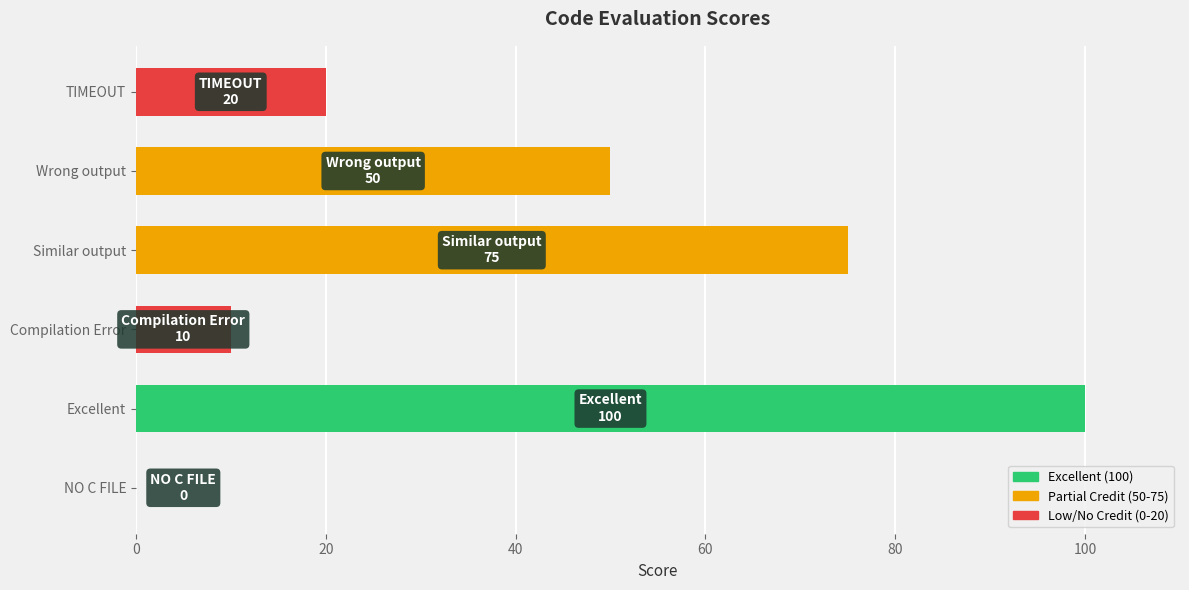

Read the value at Wrong output.

50